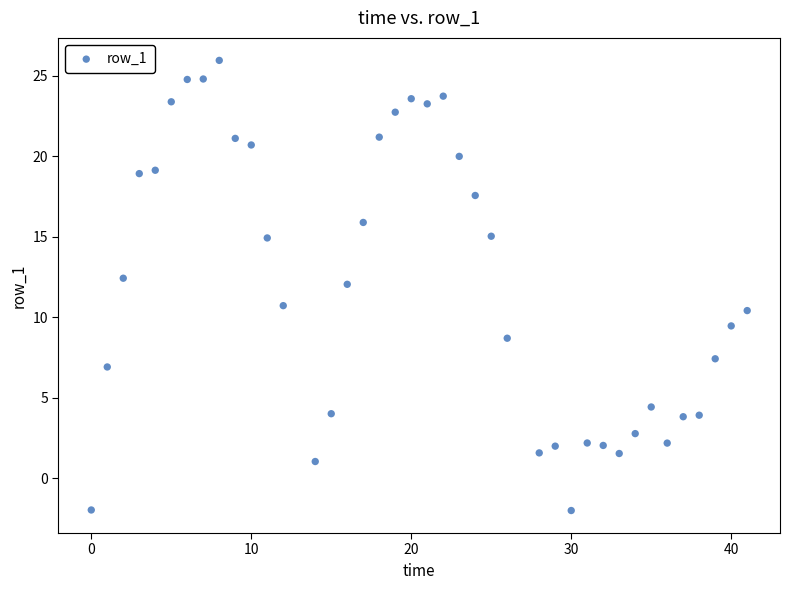

What is the range of X values (max minus min)?

41.0